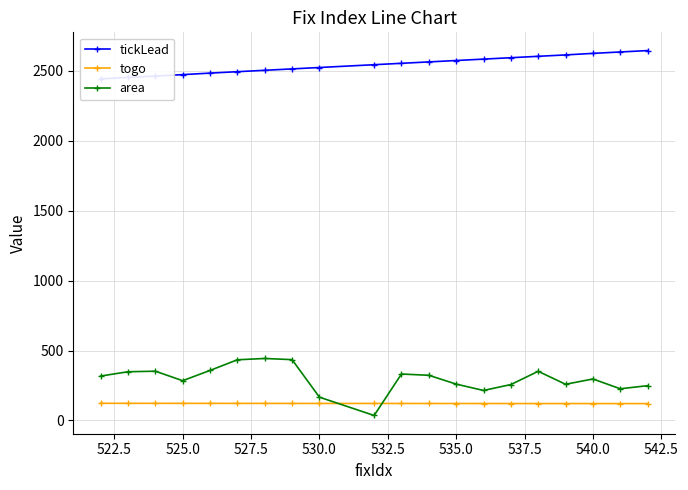

True or false: tickLead and togo intersect in this chart.

False